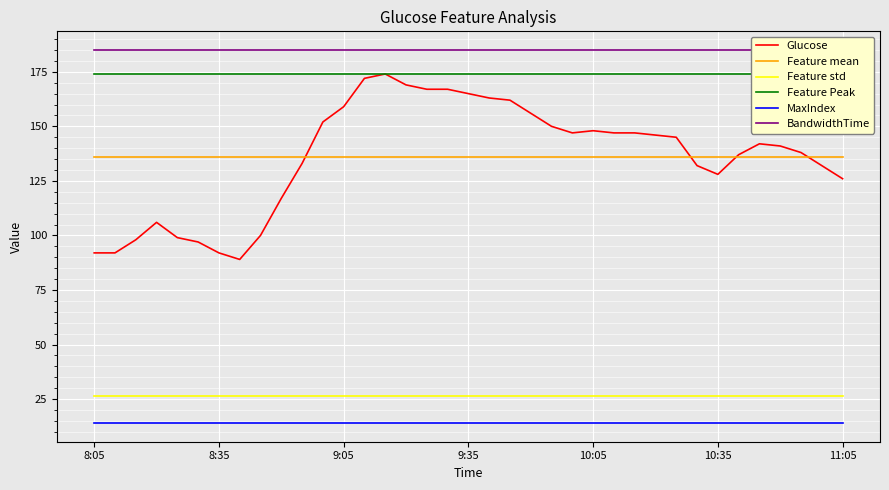

What is the average value of the Feature mean series?

135.9